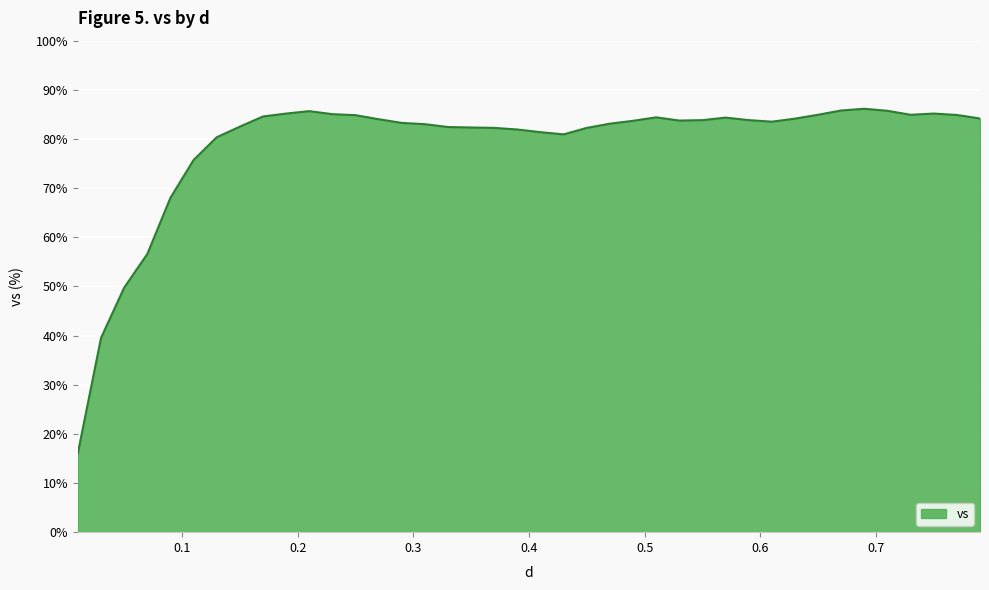

What is the sum of all values?

3154.0